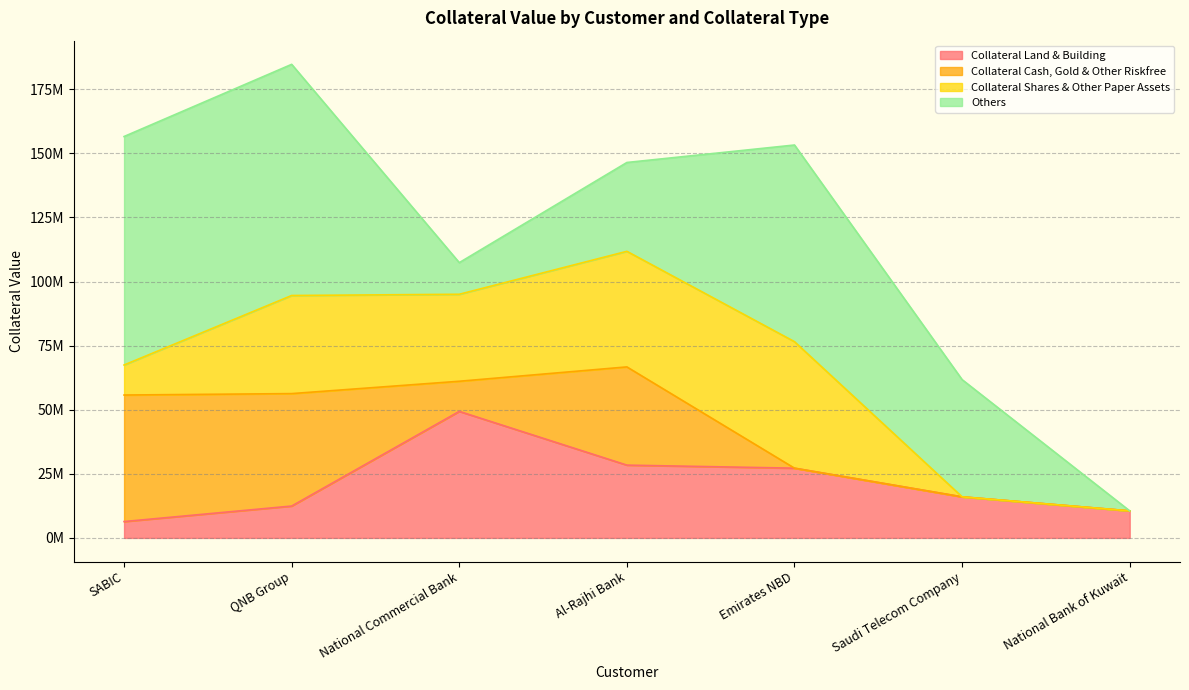

Which has a higher value, Saudi Telecom Company or Emirates NBD?

Emirates NBD